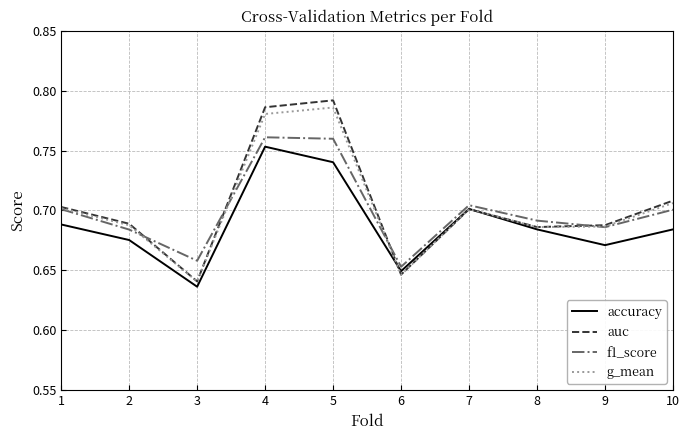

At which category does the chart reach its peak across all series?

5